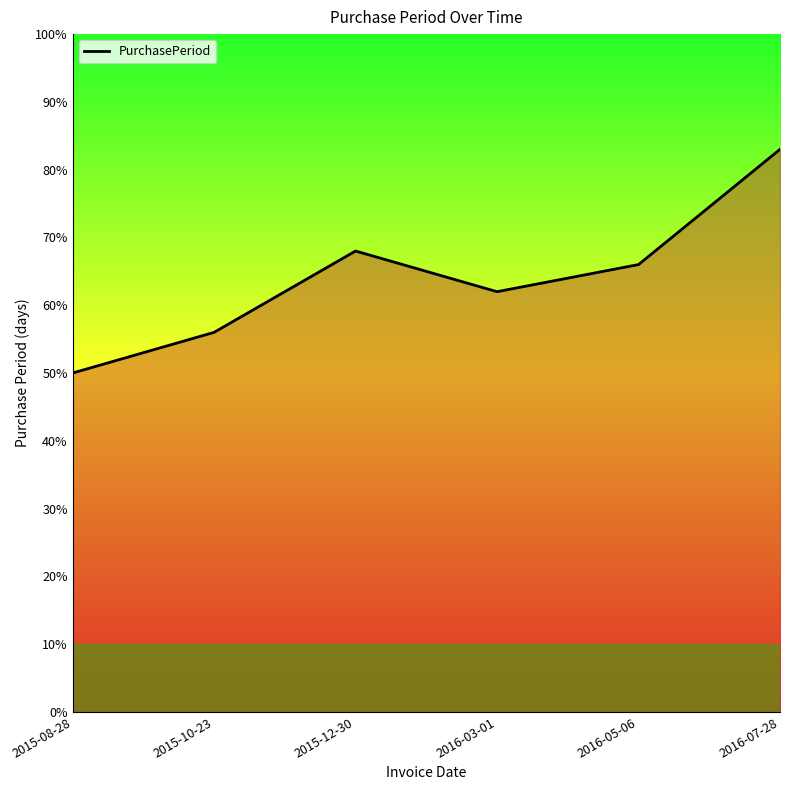

At which label is the value closest to 66?

2016-05-06